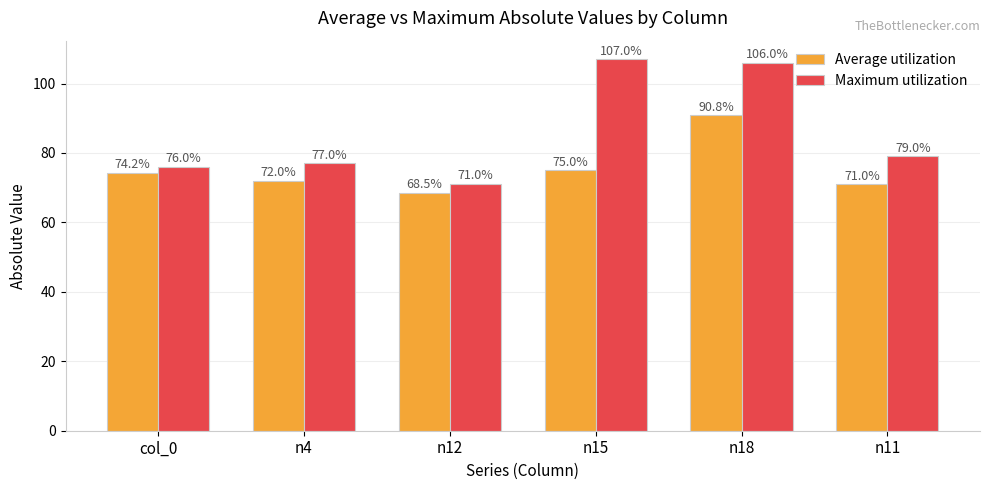

What is the minimum value for Maximum utilization?

71.0